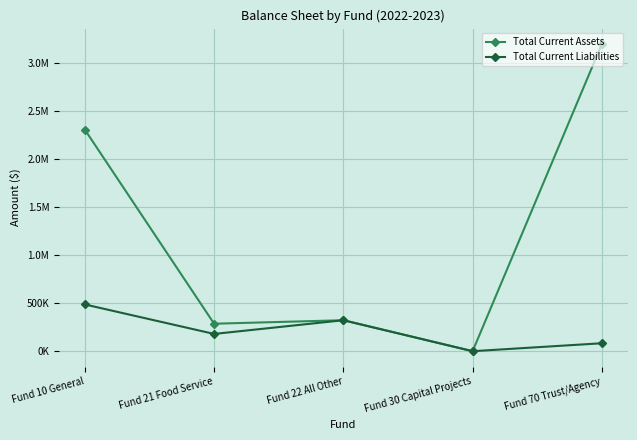

How many interior local valleys does the Total Current Liabilities series have?

2